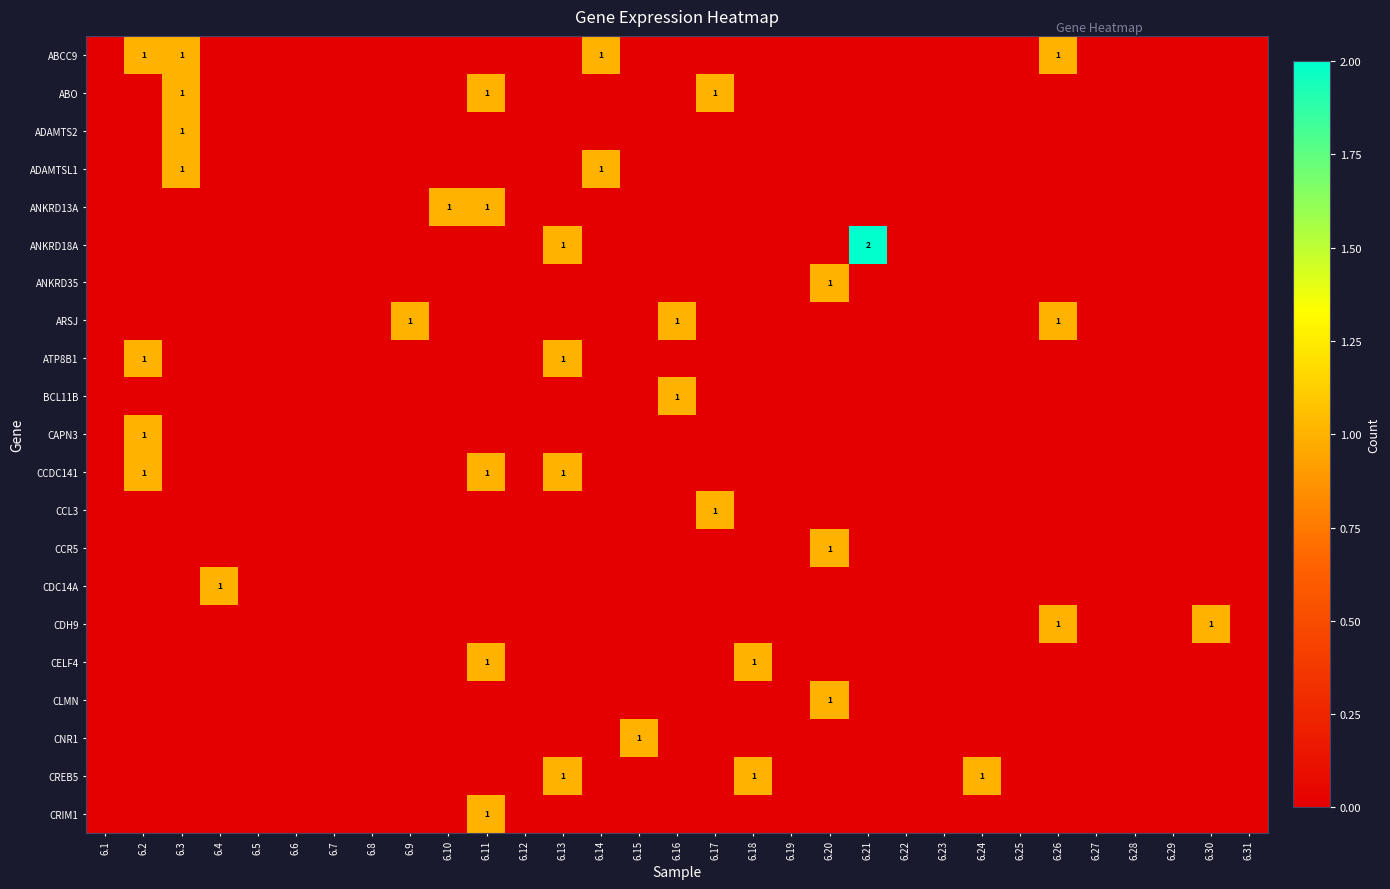

What is the maximum value shown in the chart?

2